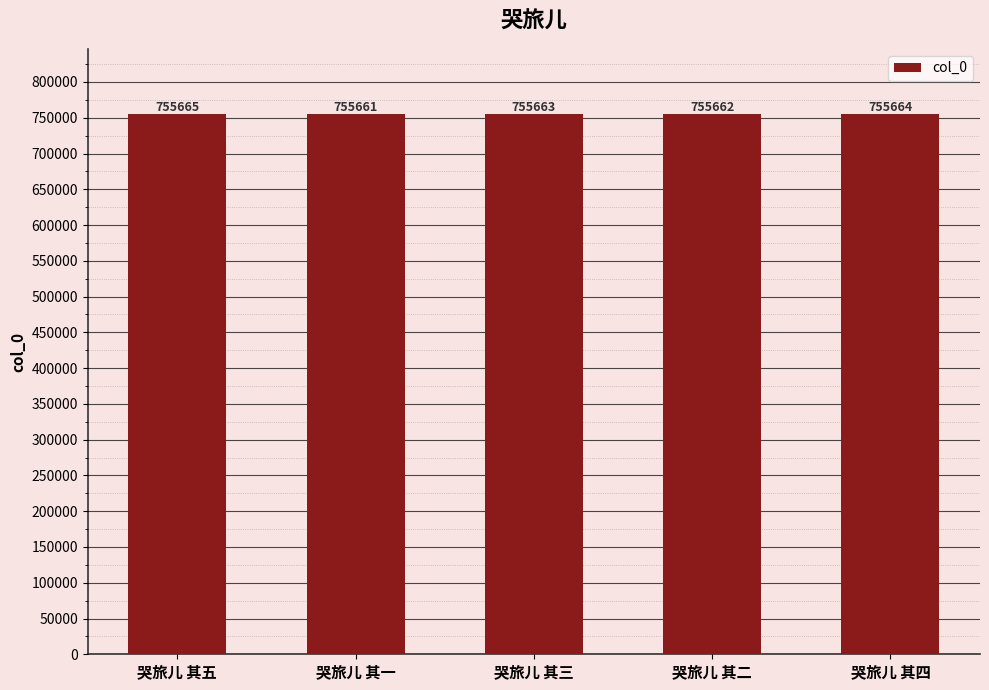

What is the sum of the values at 哭旅儿 其三 and 哭旅儿 其五?

1511328